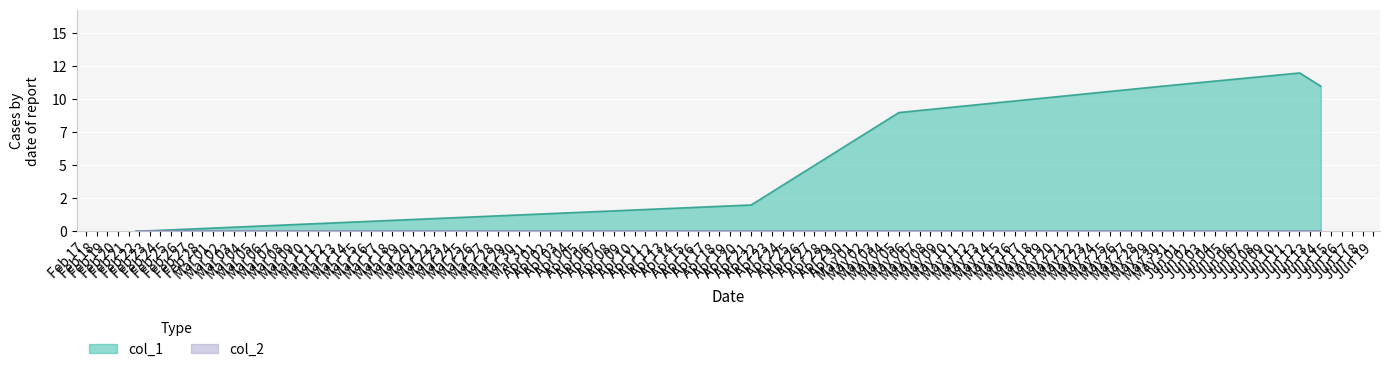

What is the difference between the maximum and minimum values?

12